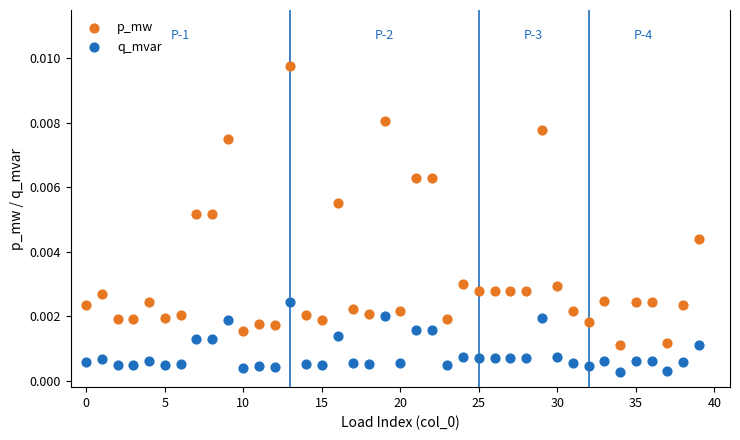

Which series contains the lowest Y value?

q_mvar